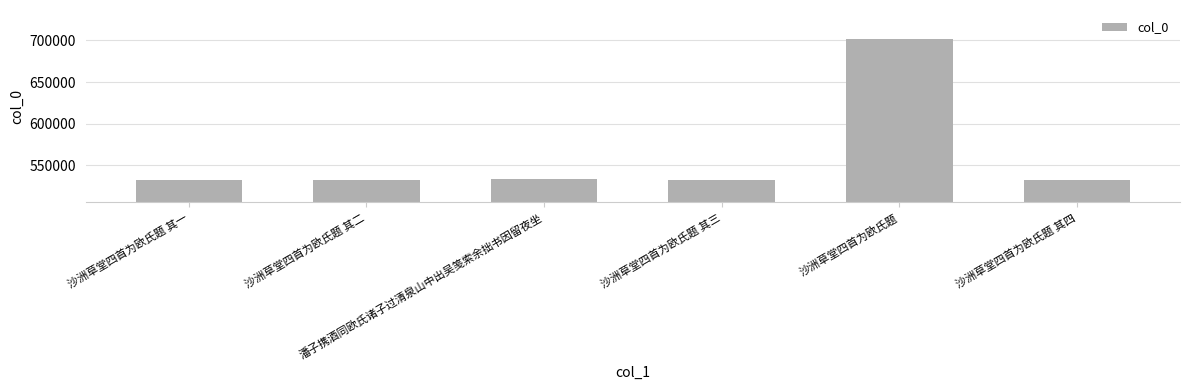

What is the maximum value shown in the chart?

701548